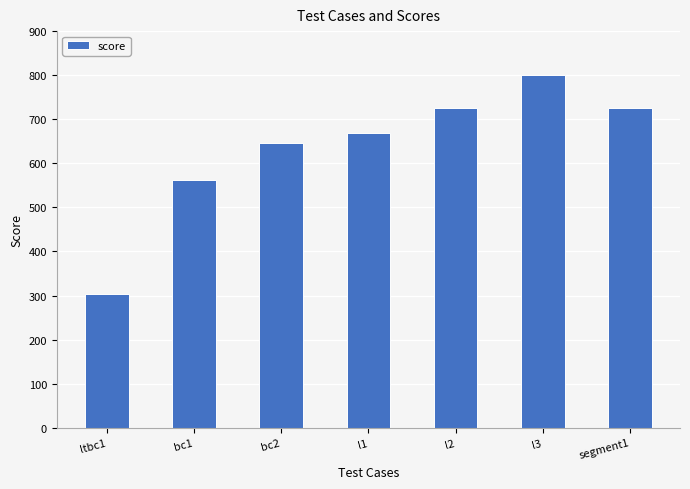

Reading left to right, extract all data points from this chart.

303	563	645	668	725	800	725